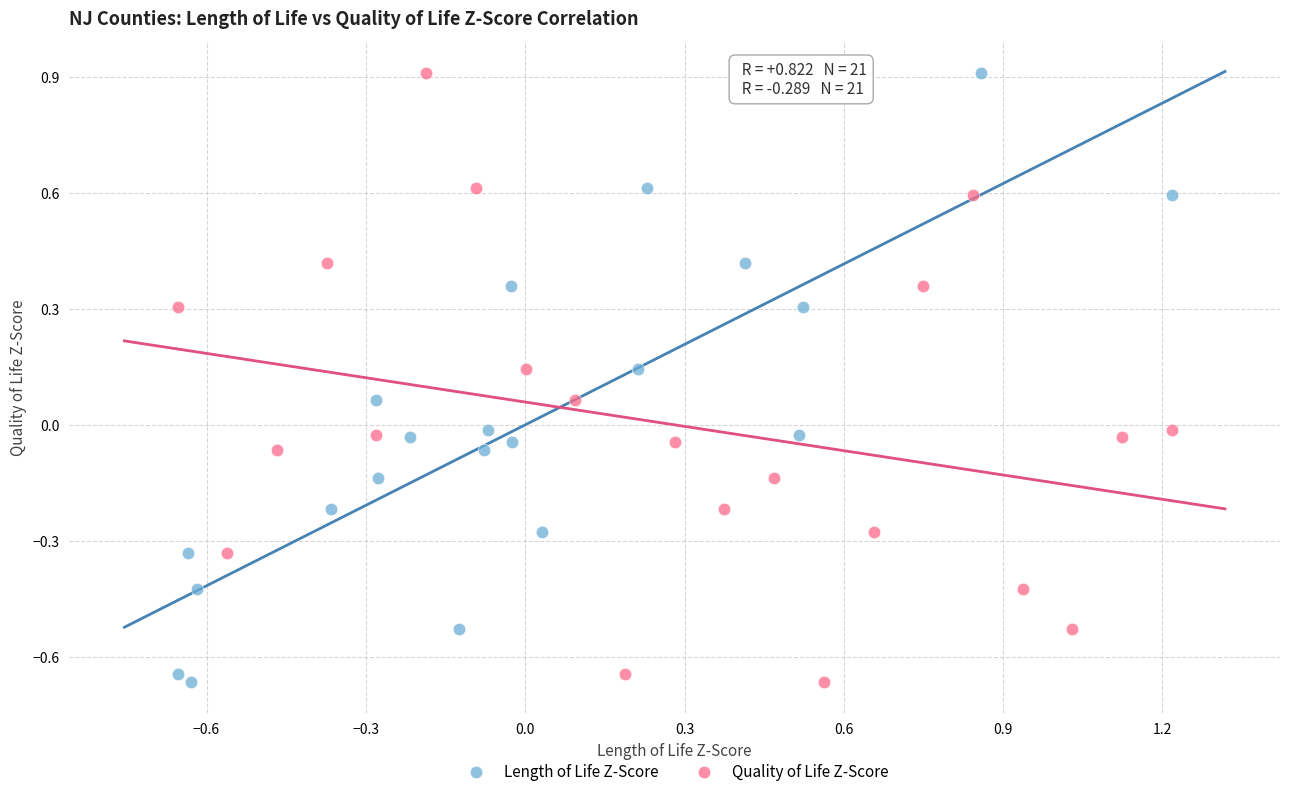

What are all the series names shown in the legend?

Length of Life Z-Score, Quality of Life Z-Score